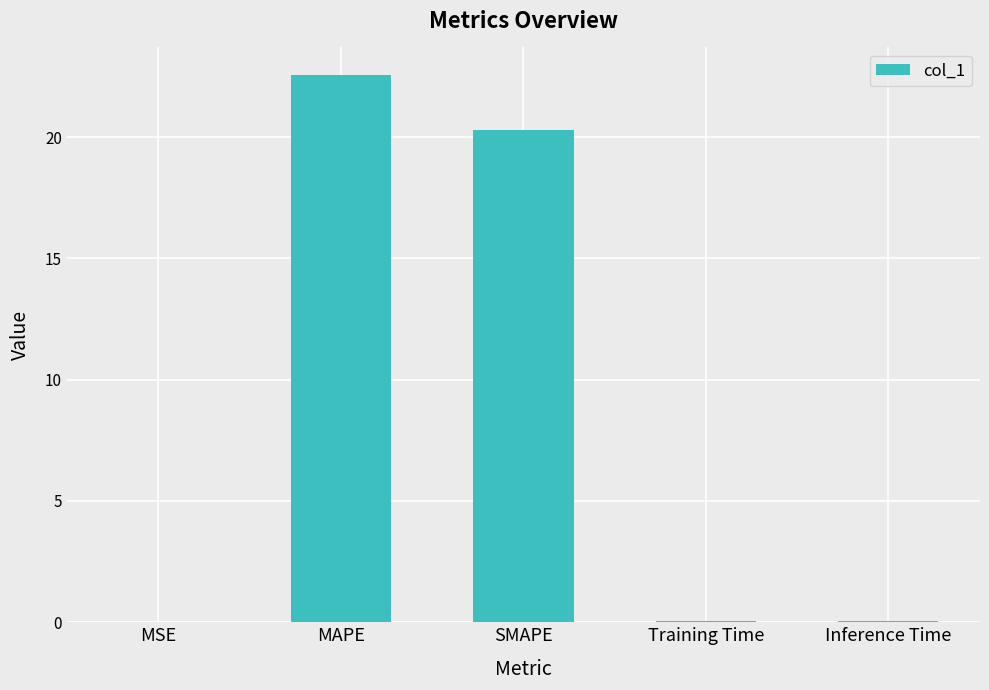

Is it true that the value at SMAPE is 12.4?

False